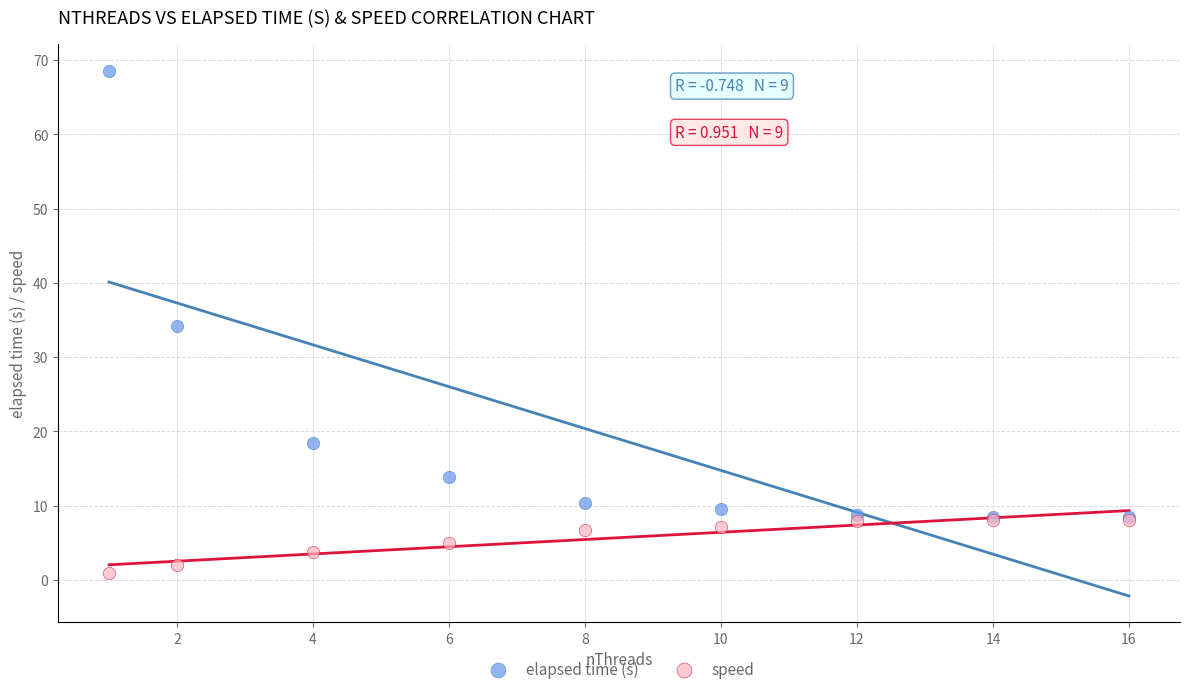

Which series reaches the maximum Y coordinate?

elapsed time (s)